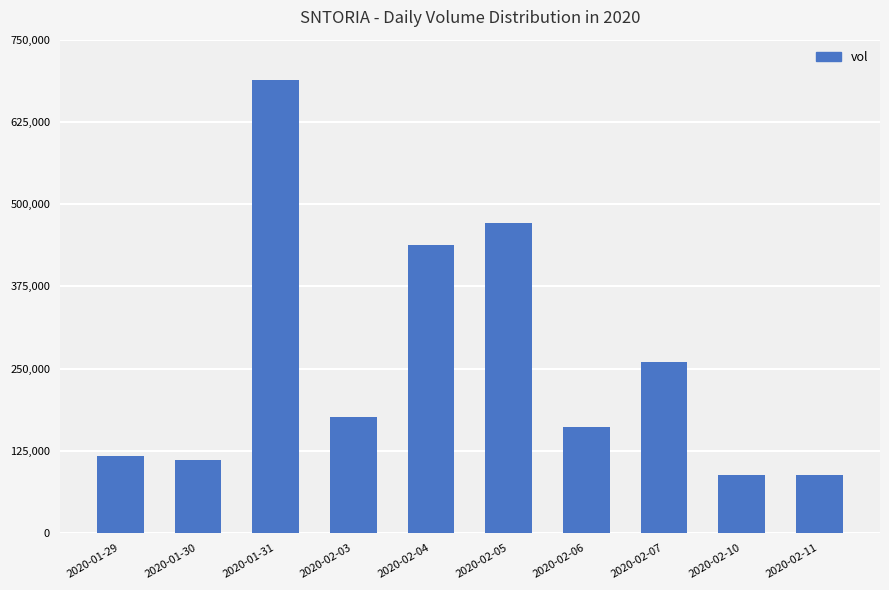

True or false: the data shows 696928 at 2020-02-04.

False